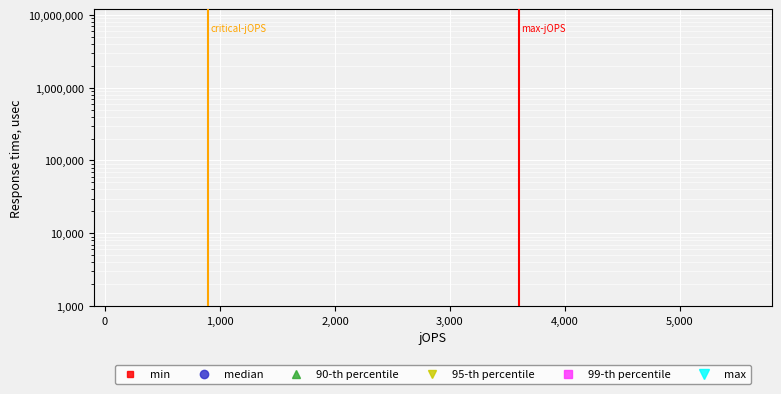

What are all the series names shown in the legend?

min, median, 90-th percentile, 95-th percentile, 99-th percentile, max